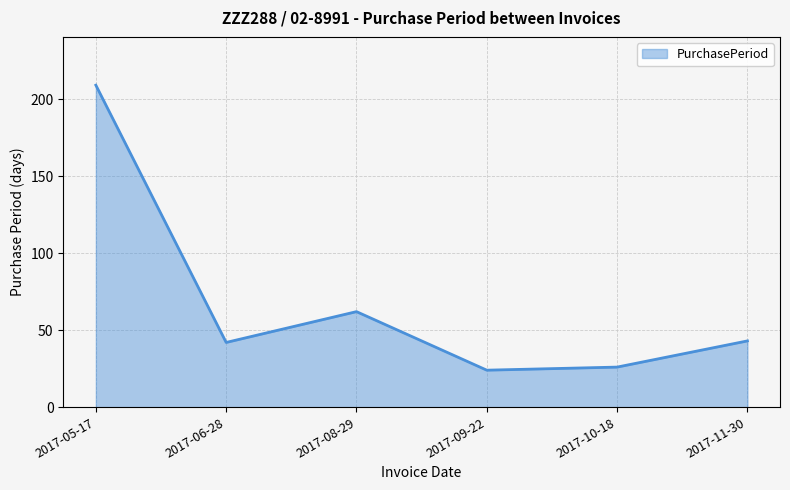

What is the smallest value displayed?

24